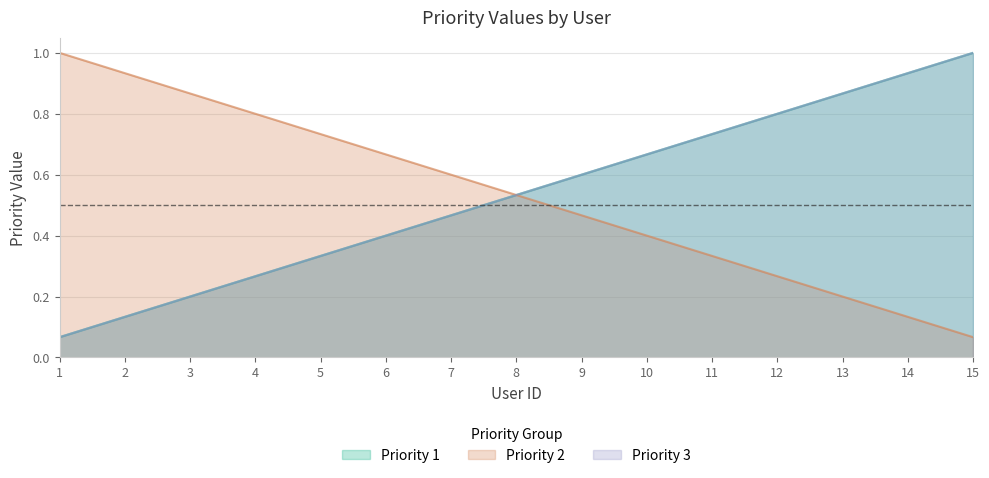

True or false: Priority 3 and Priority 2 intersect in this chart.

False